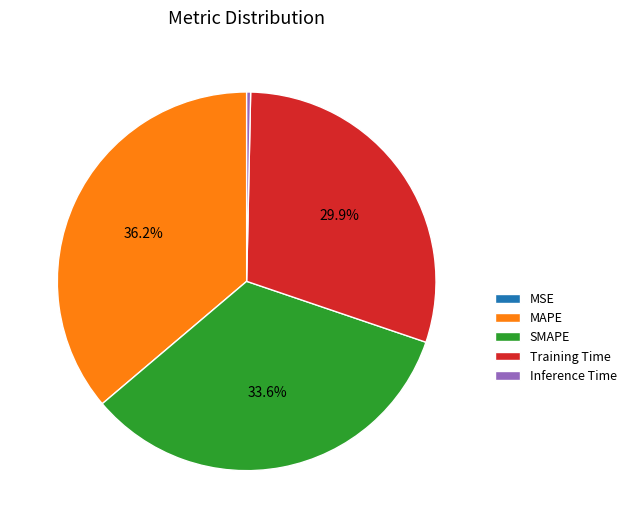

Which has a higher value, MAPE or Training Time?

MAPE